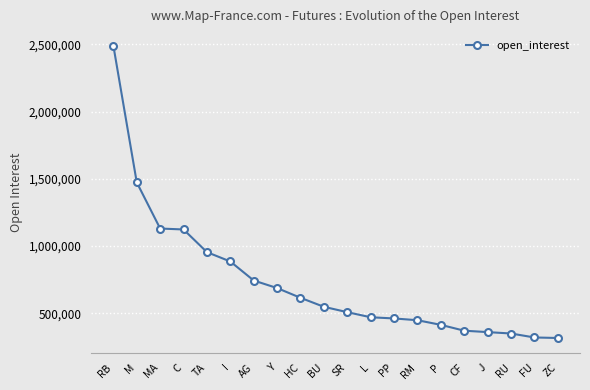

Does the chart display data point markers on the line(s)?

Yes